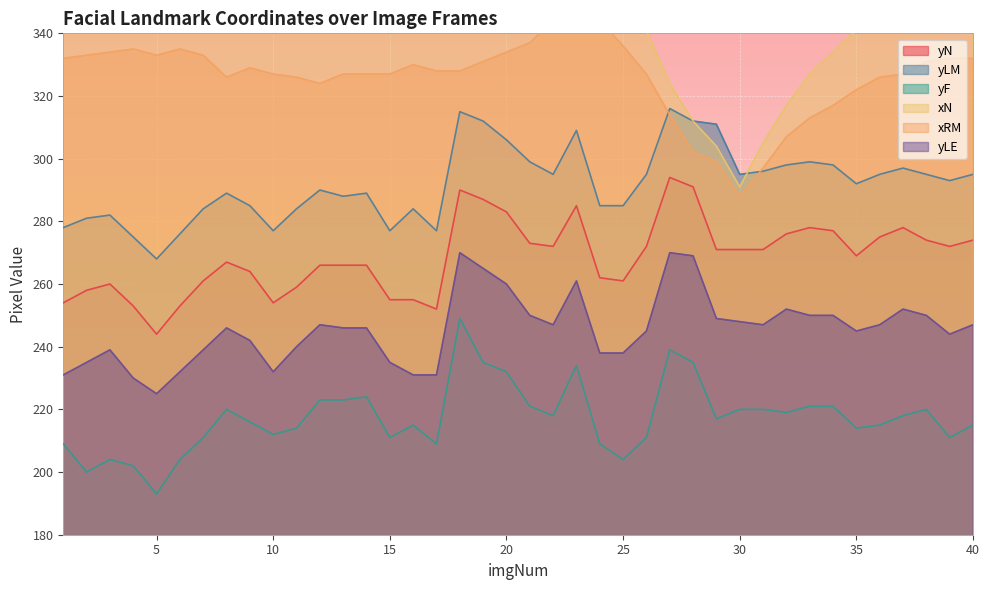

What is the difference between the highest and lowest values at 17?

137